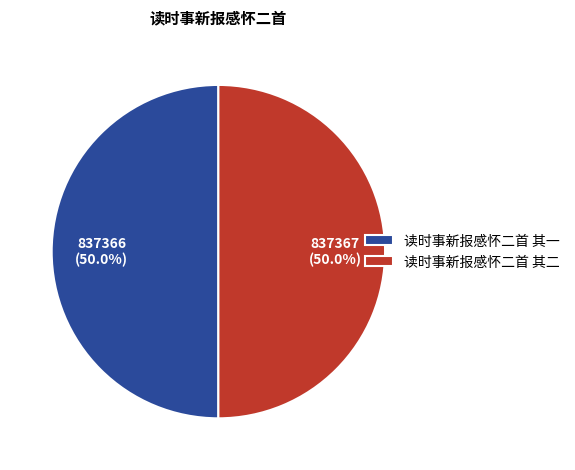

To the nearest percent, what portion does 读时事新报感怀二首 其一 represent?

50%